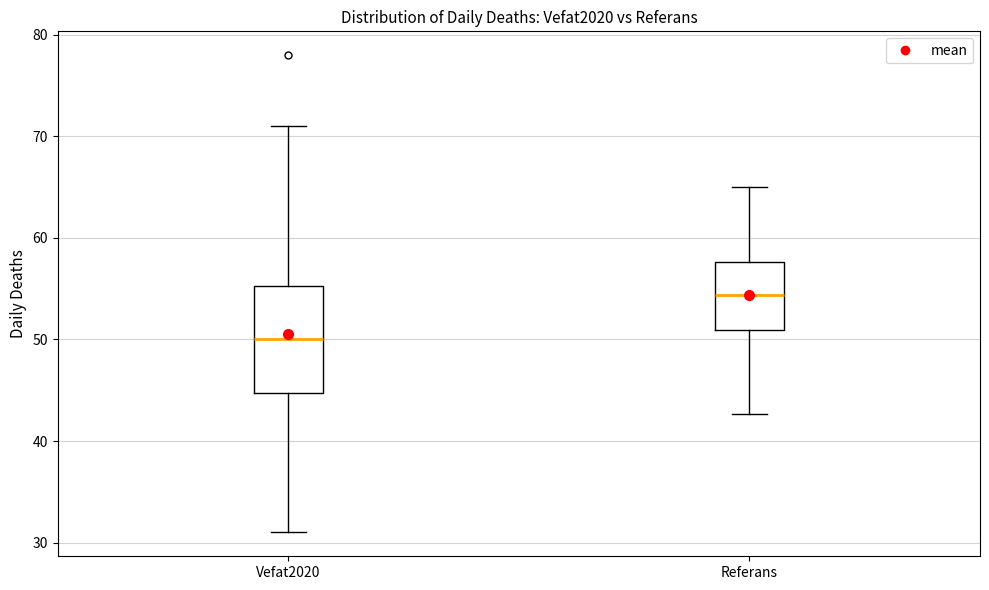

Where does the upper whisker of the box for Referans end on the y-axis? The values are not printed on the chart, so give them approximately, as read against the axis.

65